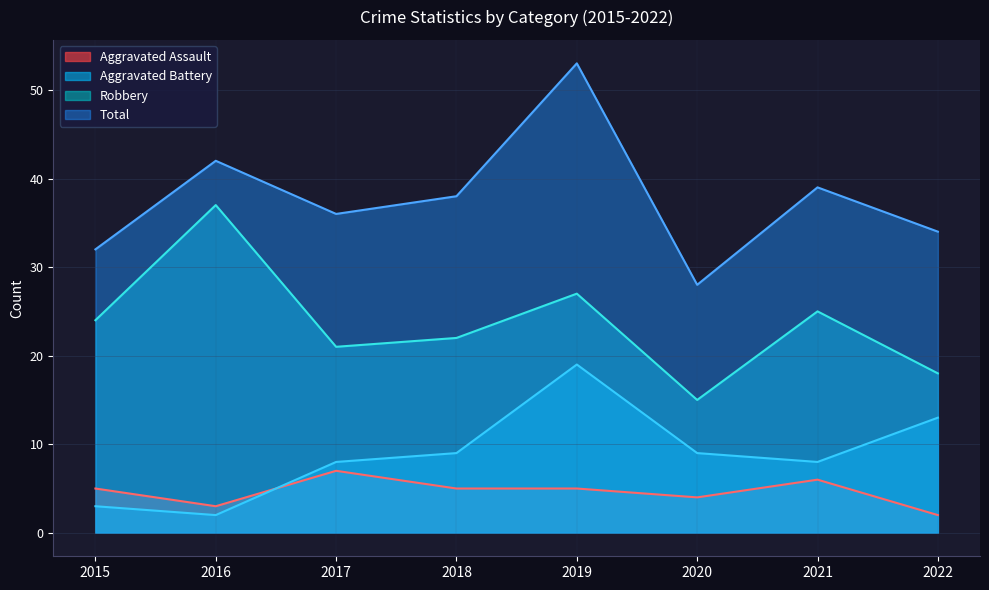

Reading right to left, transcribe all the data shown in this chart.

Aggravated Assault: 2	6	4	5	5	7	3	5
Aggravated Battery: 13	8	9	19	9	8	2	3
Robbery: 18	25	15	27	22	21	37	24
Total: 34	39	28	53	38	36	42	32